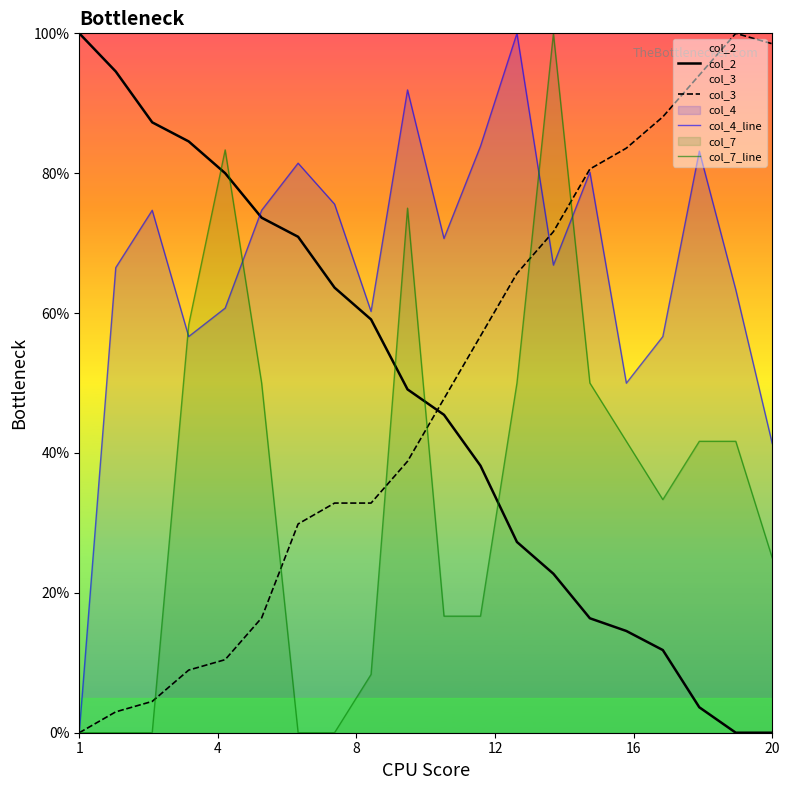

The value of col_7_line at 20 is 8.7. True or false?

False